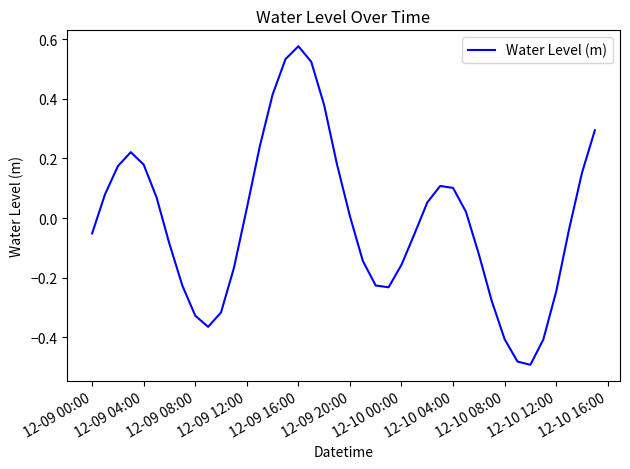

Does the chart have visible grid lines?

No